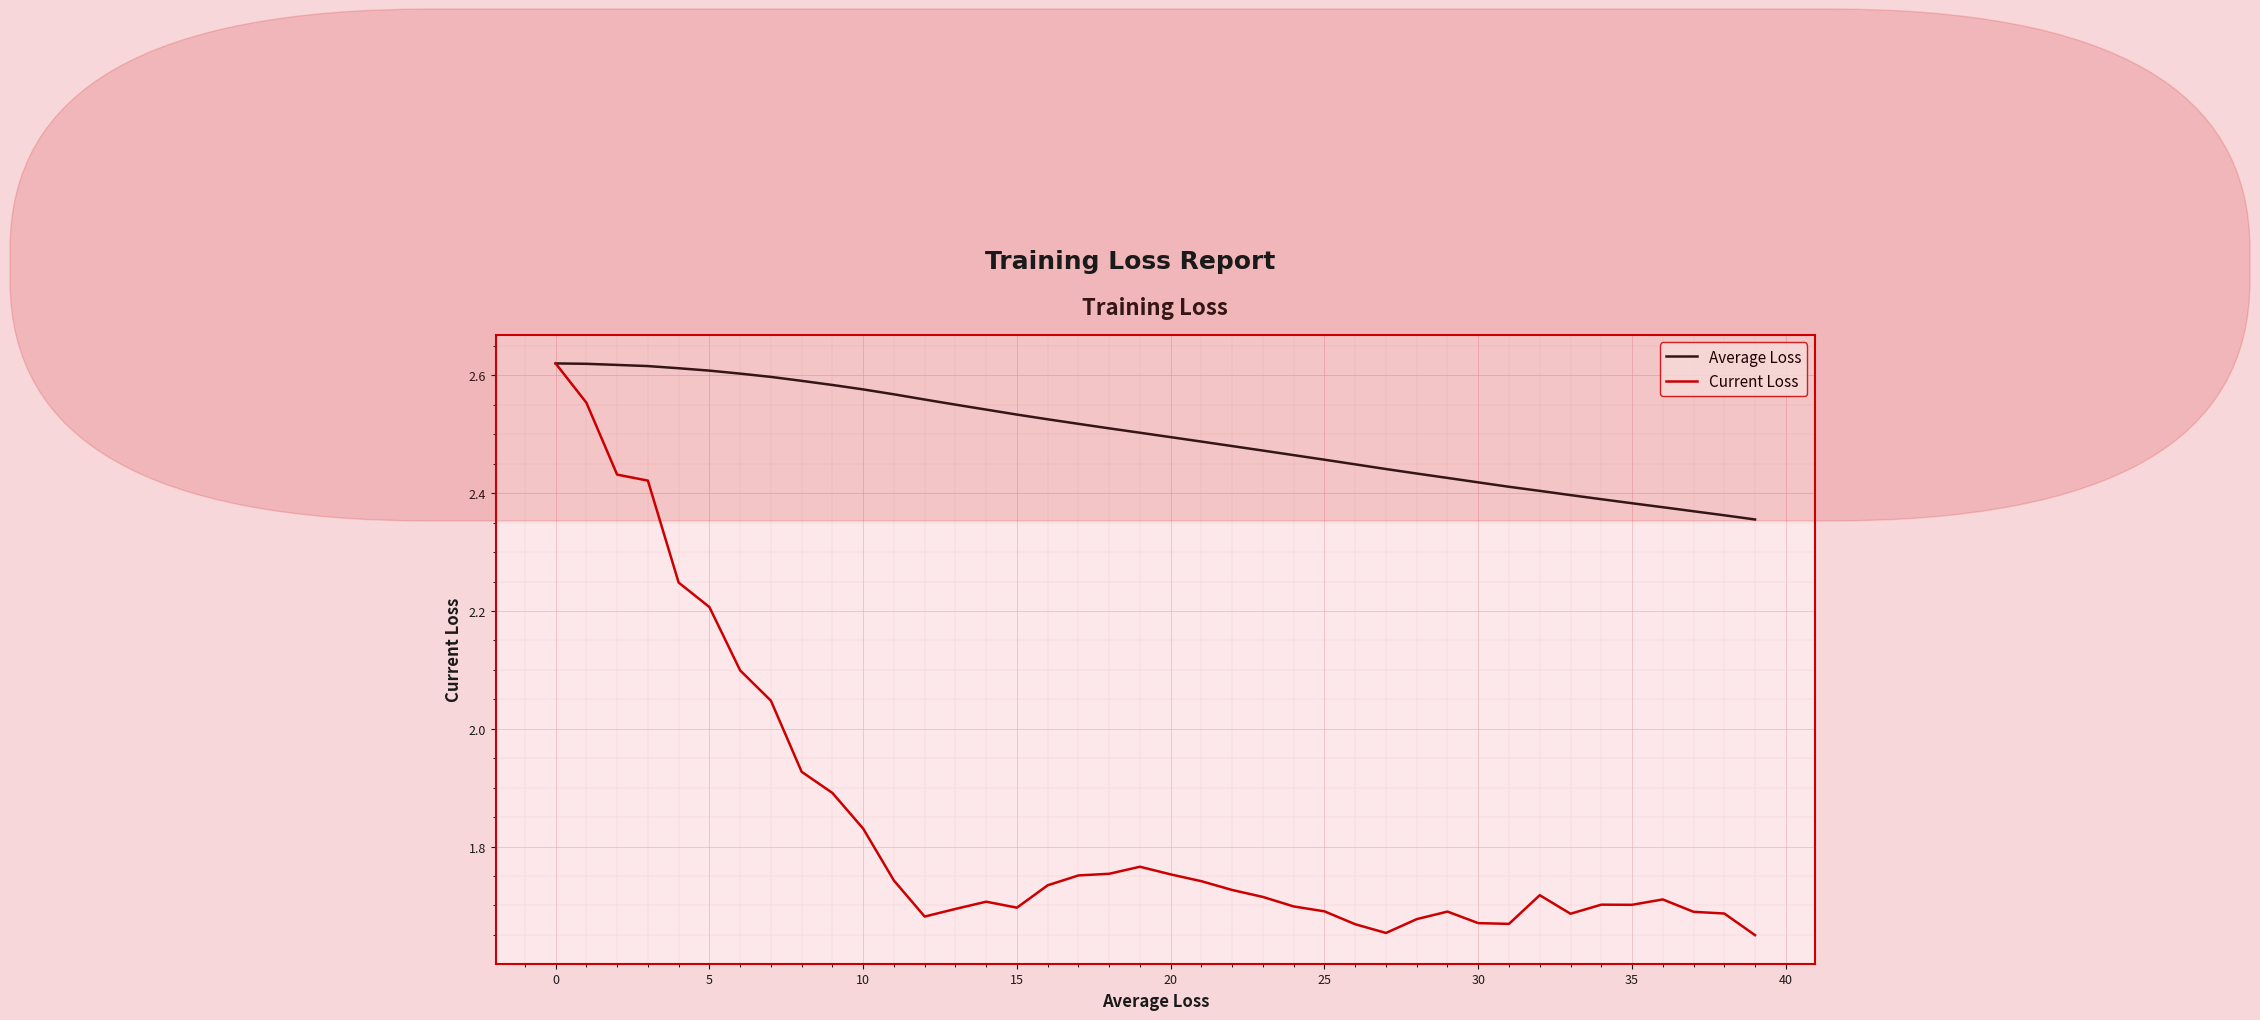

Which series has the largest range (max minus min)?

Current Loss